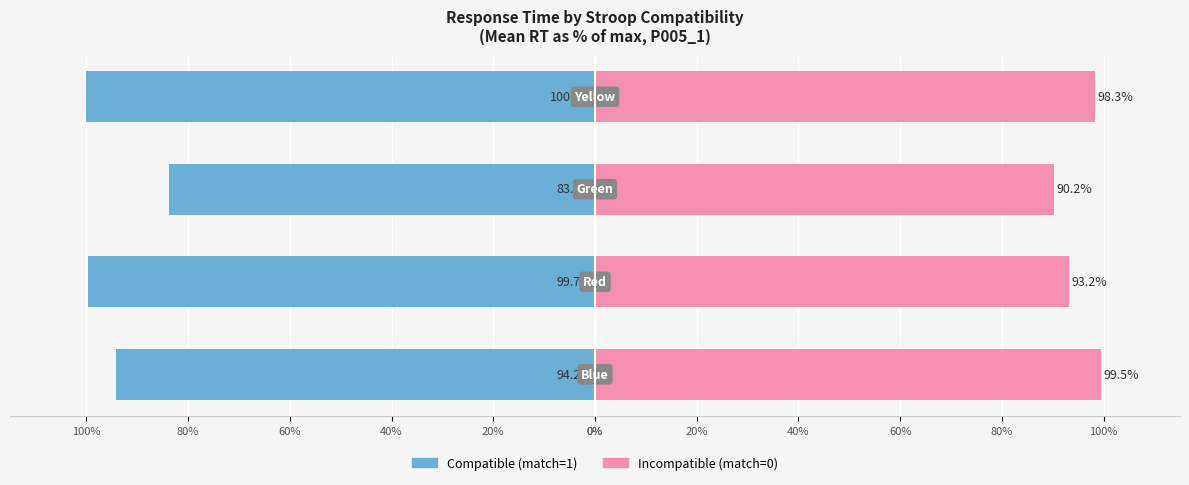

Rank the series by their average value, from lowest to highest.

Compatible, Incompatible